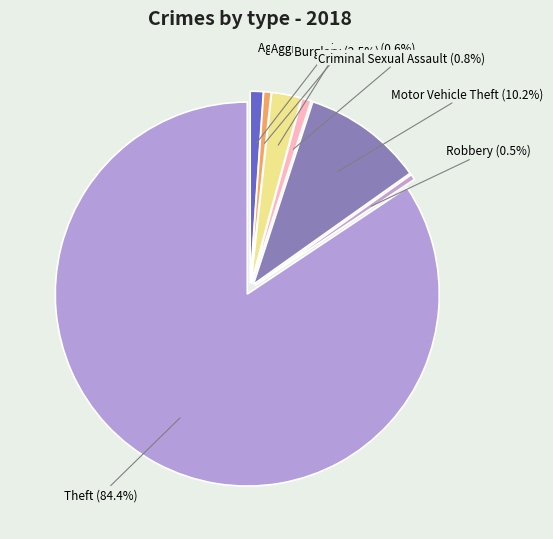

Is there a majority slice in this chart?

Yes